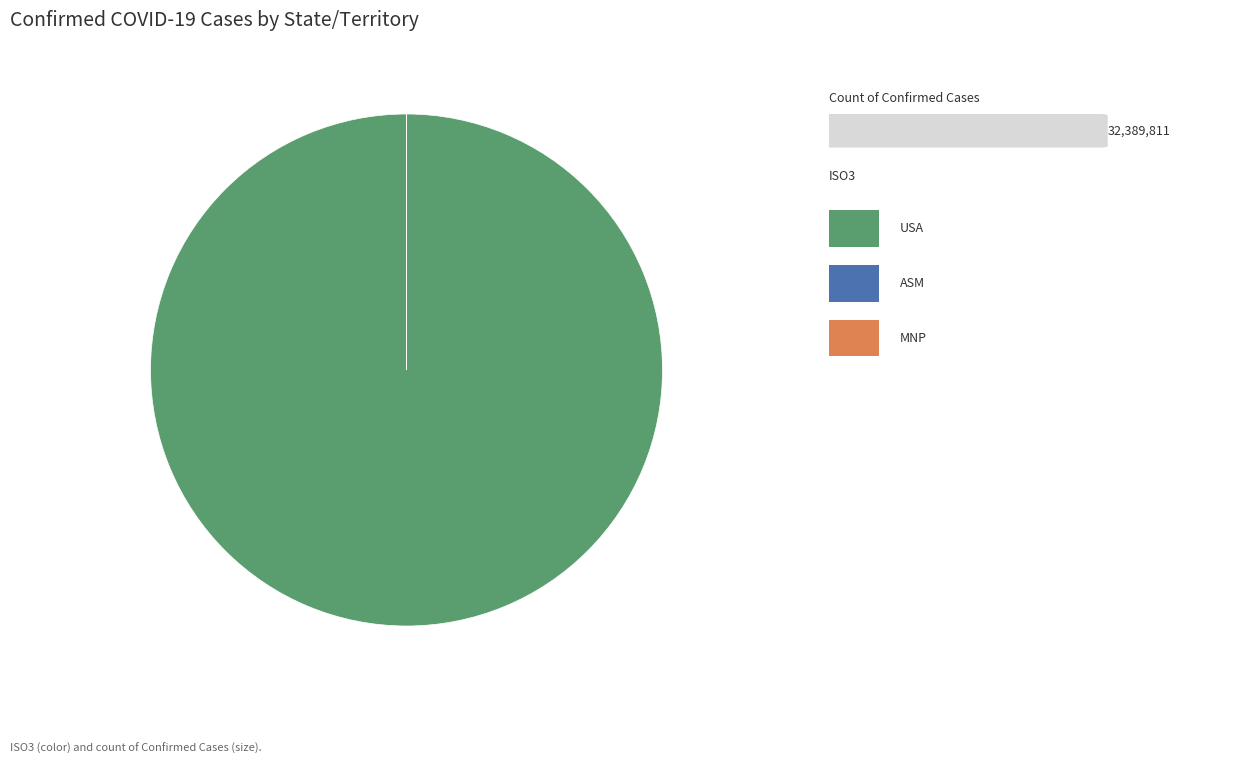

Does any single category account for the majority?

Yes